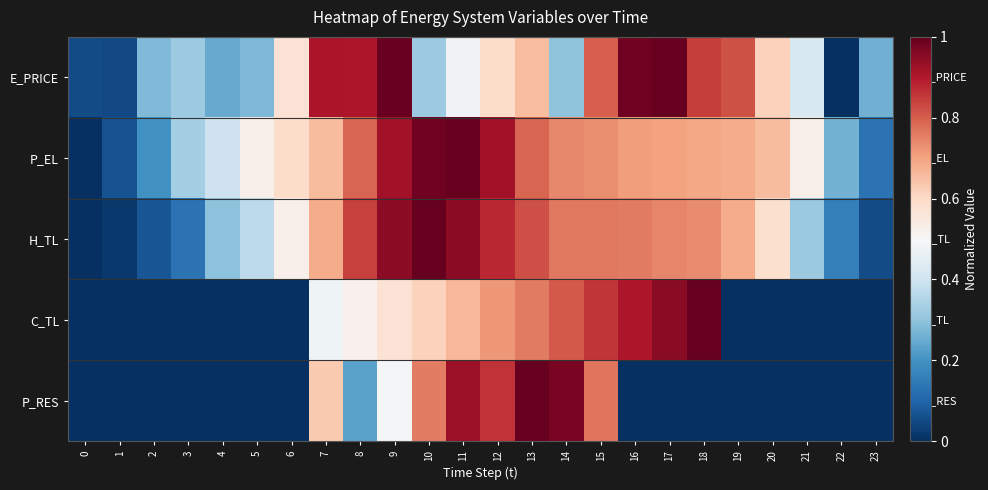

Reading right to left, list all the values displayed in this chart.

E_PRICE: 23=0.3	22=0.0	21=0.4	20=0.6	19=0.8	18=0.8	17=1.0	16=1.0	15=0.8	14=0.3	13=0.7	12=0.6	11=0.5	10=0.3	9=1.0	8=0.9	7=0.9	6=0.6	5=0.3	4=0.2	3=0.3	2=0.3	1=0.0	0=0.1
P_EL: 23=0.1	22=0.3	21=0.5	20=0.7	19=0.7	18=0.7	17=0.7	16=0.7	15=0.7	14=0.7	13=0.8	12=0.9	11=1.0	10=1.0	9=0.9	8=0.8	7=0.7	6=0.6	5=0.5	4=0.4	3=0.3	2=0.2	1=0.1	0=0.0
H_TL: 23=0.1	22=0.2	21=0.3	20=0.6	19=0.7	18=0.7	17=0.7	16=0.8	15=0.8	14=0.8	13=0.8	12=0.9	11=0.9	10=1.0	9=0.9	8=0.8	7=0.7	6=0.5	5=0.4	4=0.3	3=0.1	2=0.1	1=0.0	0=0.0
C_TL: 23=0.0	22=0.0	21=0.0	20=0.0	19=0.0	18=1.0	17=1.0	16=0.9	15=0.9	14=0.8	13=0.8	12=0.7	11=0.7	10=0.6	9=0.6	8=0.5	7=0.5	6=0.0	5=0.0	4=0.0	3=0.0	2=0.0	1=0.0	0=0.0
P_RES: 23=0.0	22=0.0	21=0.0	20=0.0	19=0.0	18=0.0	17=0.0	16=0.0	15=0.8	14=1.0	13=1.0	12=0.9	11=0.9	10=0.8	9=0.5	8=0.2	7=0.6	6=0.0	5=0.0	4=0.0	3=0.0	2=0.0	1=0.0	0=0.0